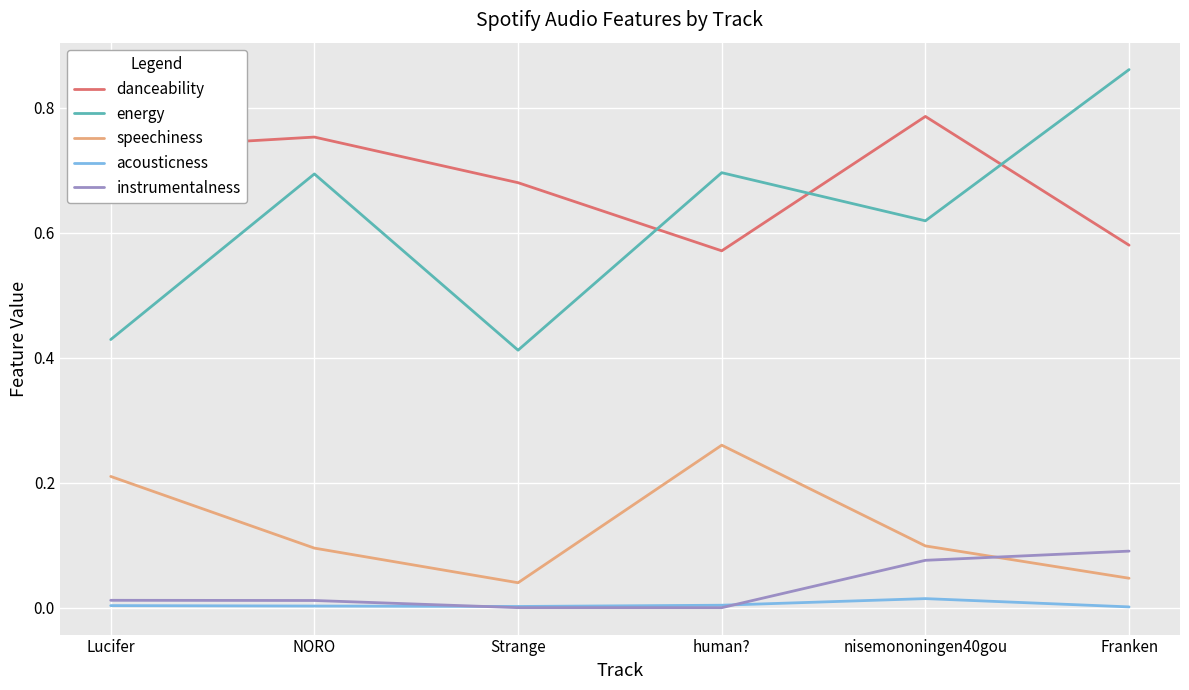

True or false: instrumentalness and energy cross at least once.

False